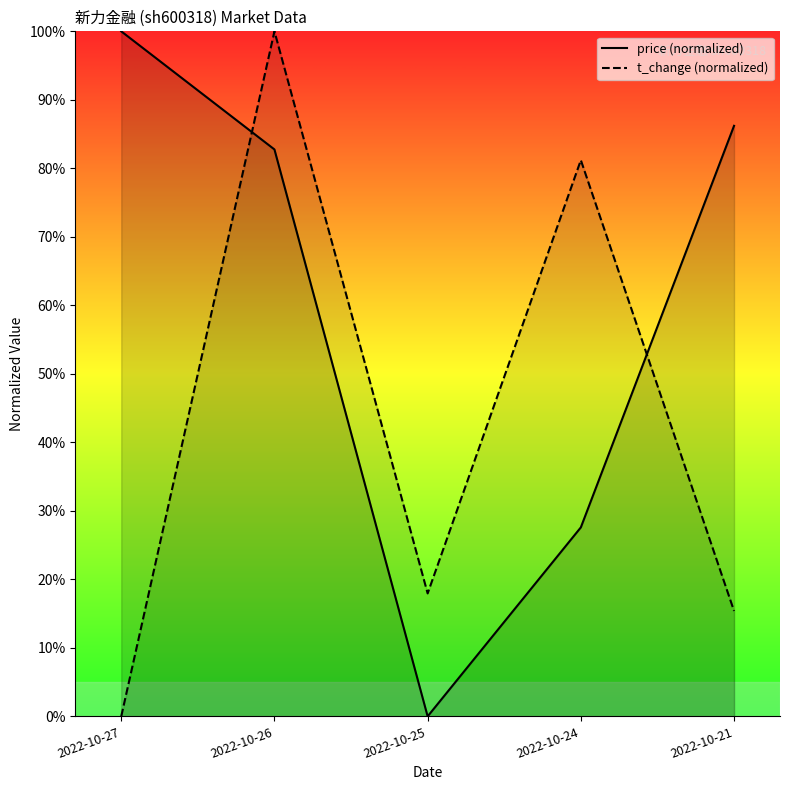

Which series has the largest range (max minus min)?

price